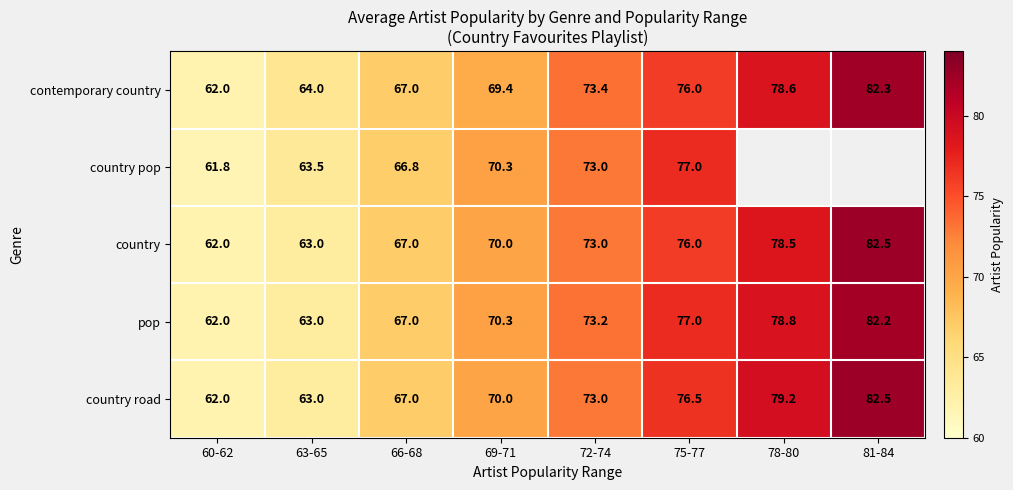

What is the total value across all series at 60-62?

309.8